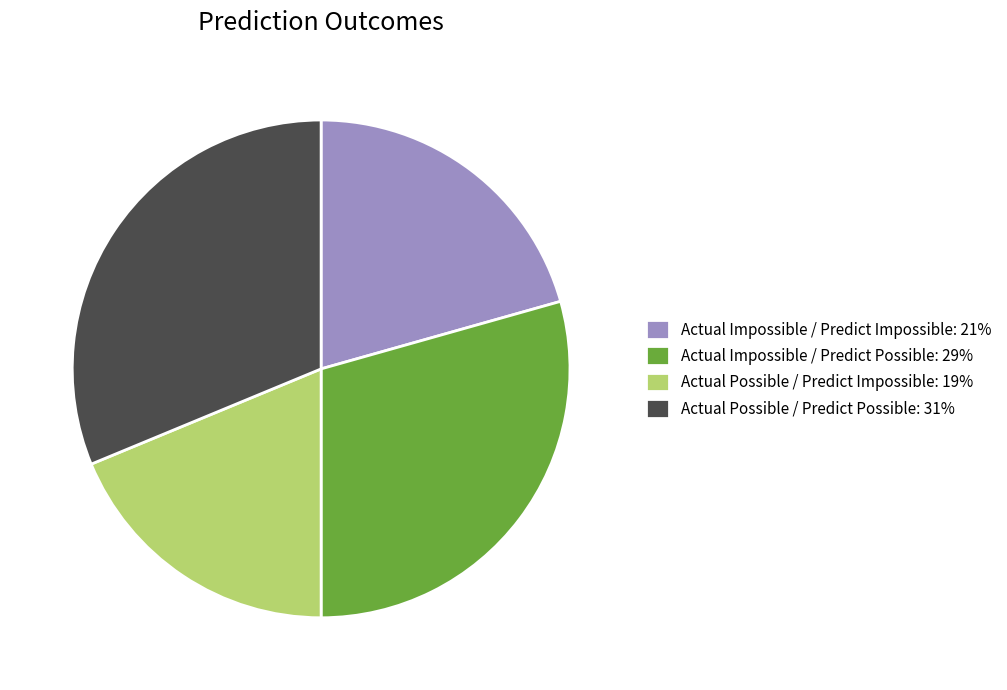

Do Actual Possible / Predict Possible: 31% and Actual Impossible / Predict Impossible: 21% together represent more than half of the pie?

Yes